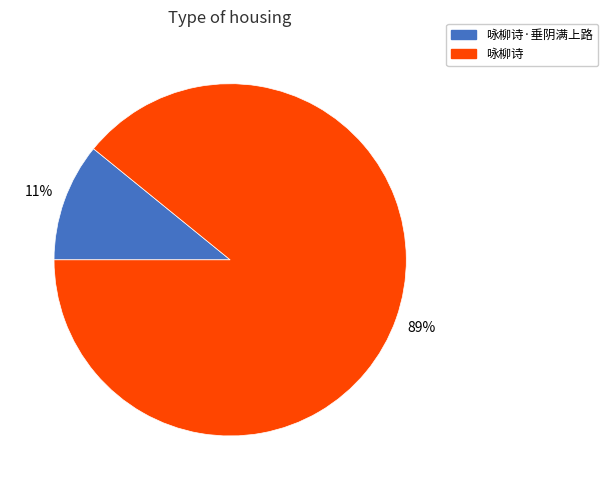

Between 咏柳诗·垂阴满上路 and 咏柳诗, which is larger?

咏柳诗